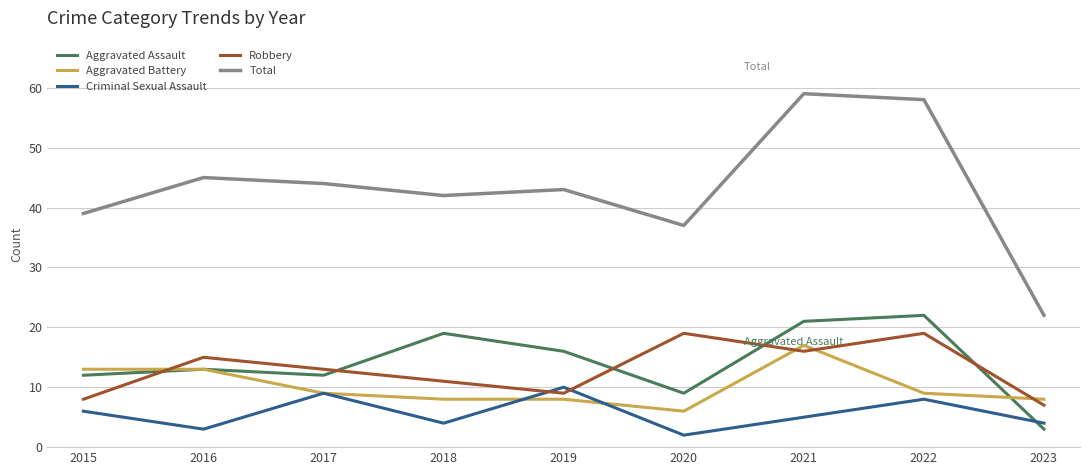

At which label does Aggravated Battery first exceed 9?

2015